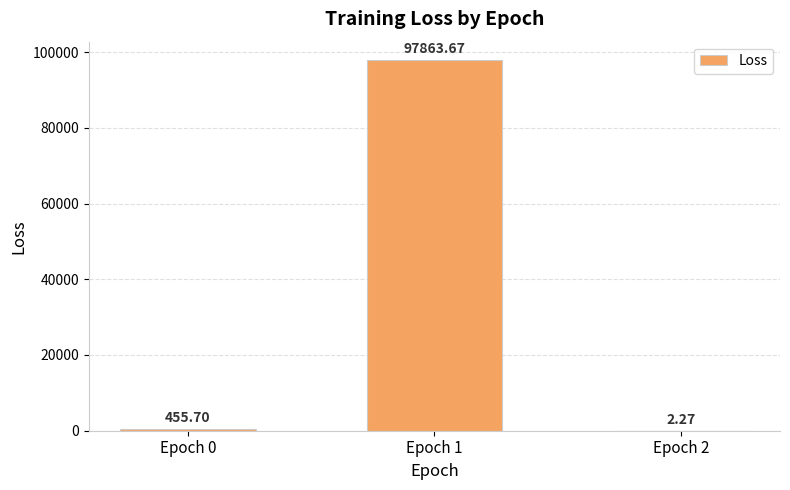

What is the sum of the values at Epoch 1 and Epoch 2?

97865.9